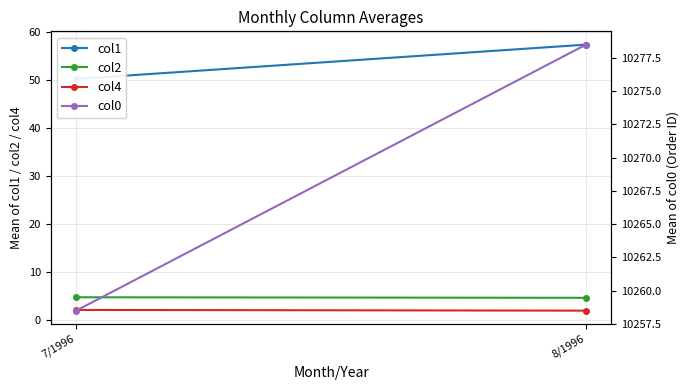

How many lines are shown in the chart?

4